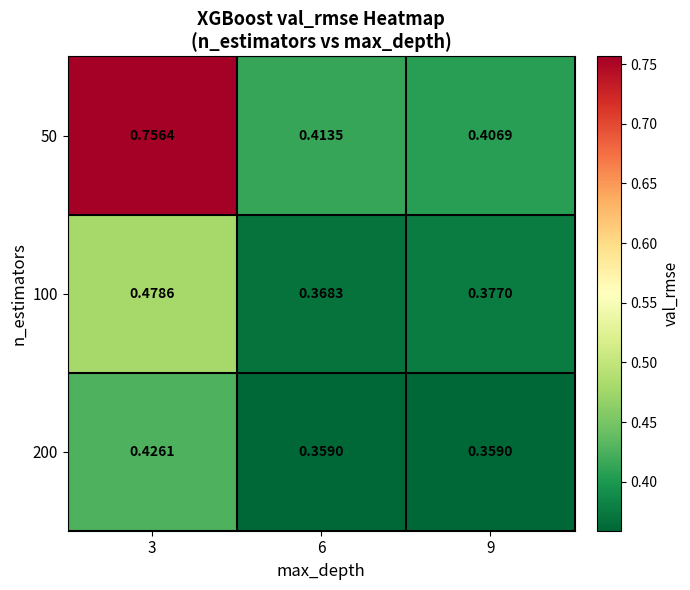

Is the value of 50 at 3 greater than the value of 200 at 6?

Yes